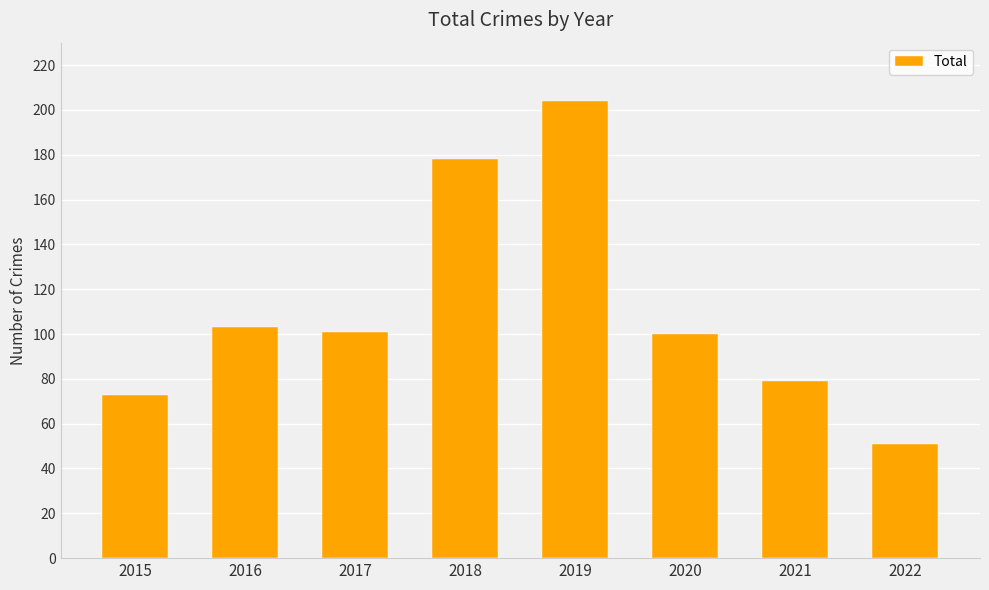

Read the value at 2018, to the nearest 5.

180